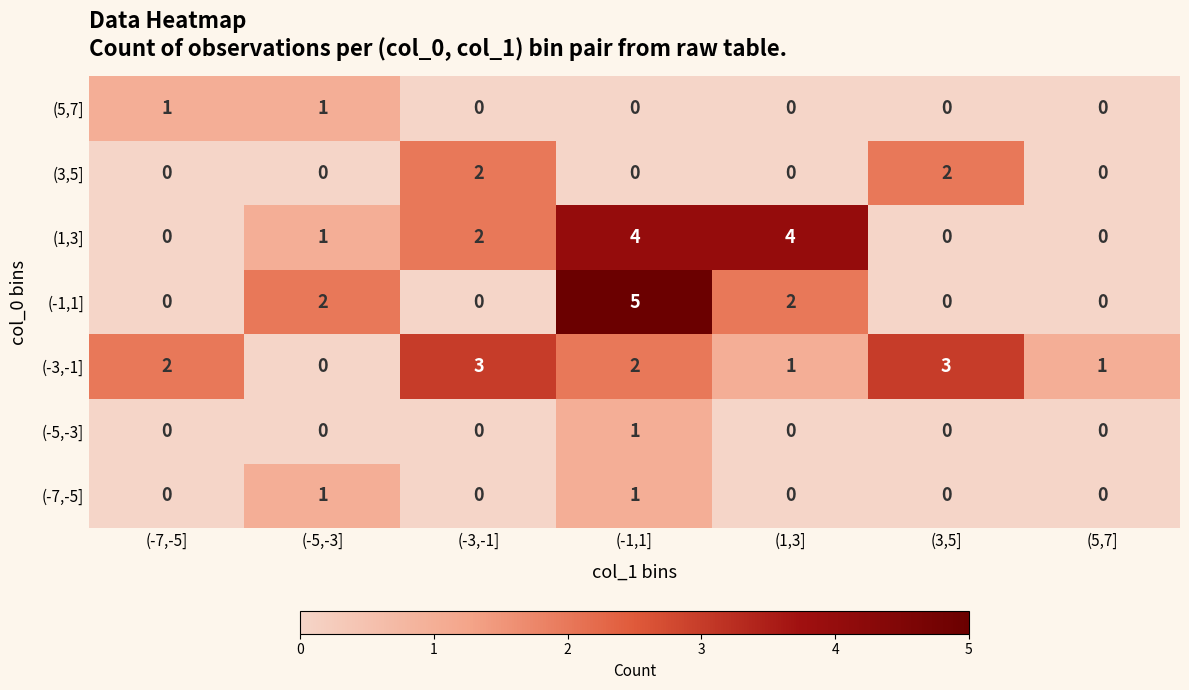

How many values in (1,3] are above zero?

4